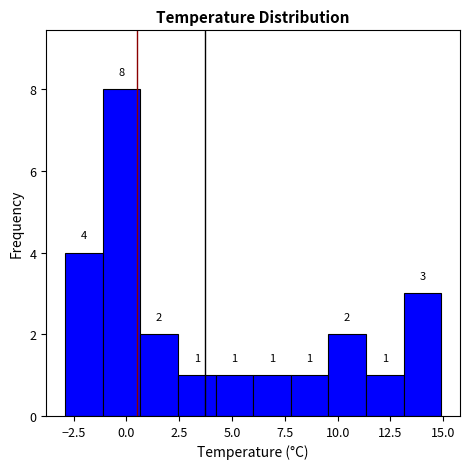

Read against the x-axis, roughly where is the centre of the tallest bar?

0.0